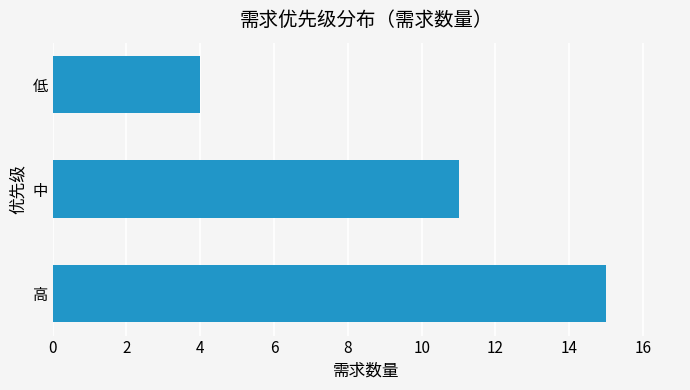

At which label is the value closest to 9?

中